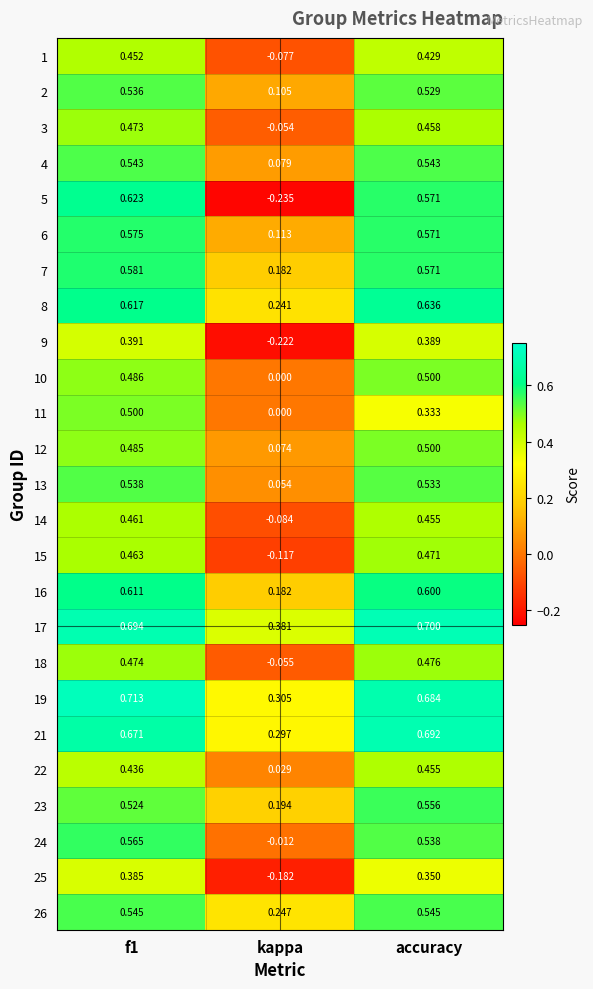

Count the number of data series in this chart.

25